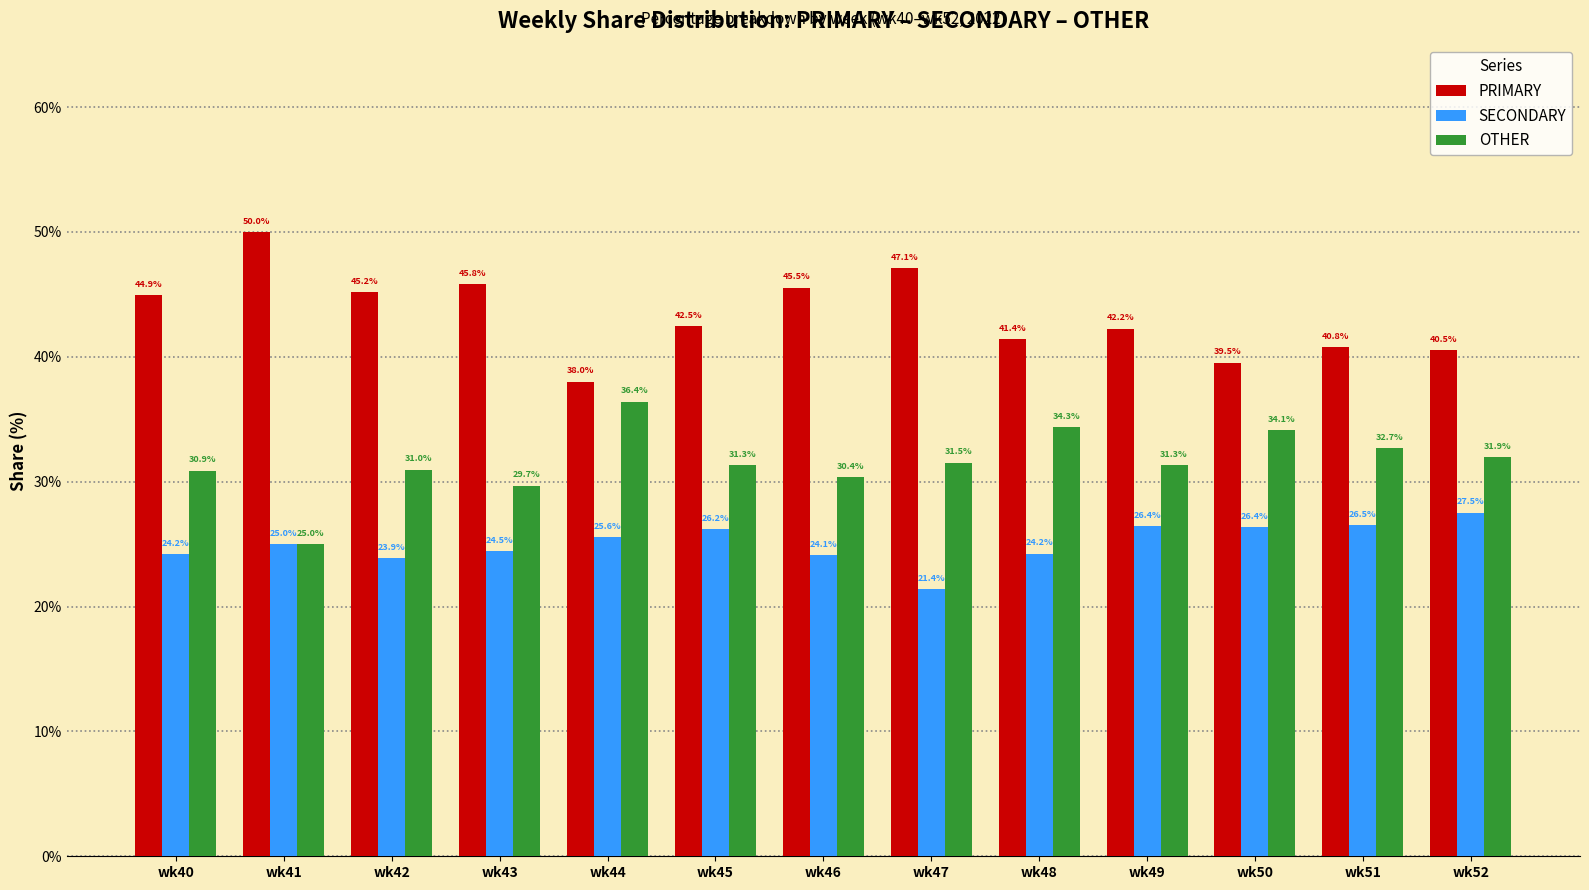

The value of OTHER at wk45 is 50.7. True or false?

False